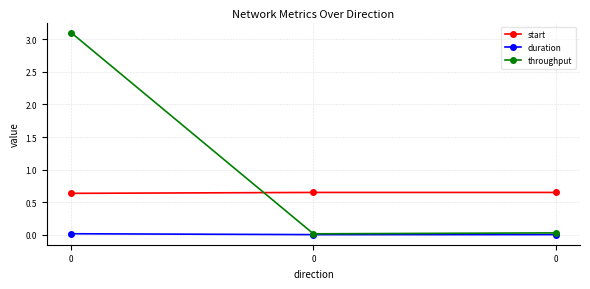

What is the sum of all start values?

1.9